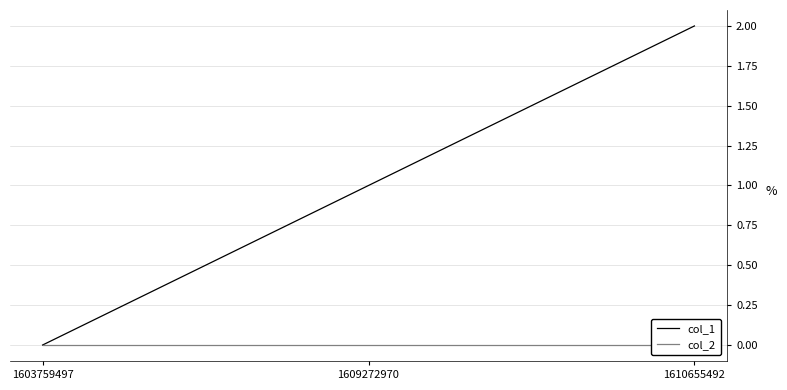

Which has a higher value, 1610655492 or 1603759497?

1610655492